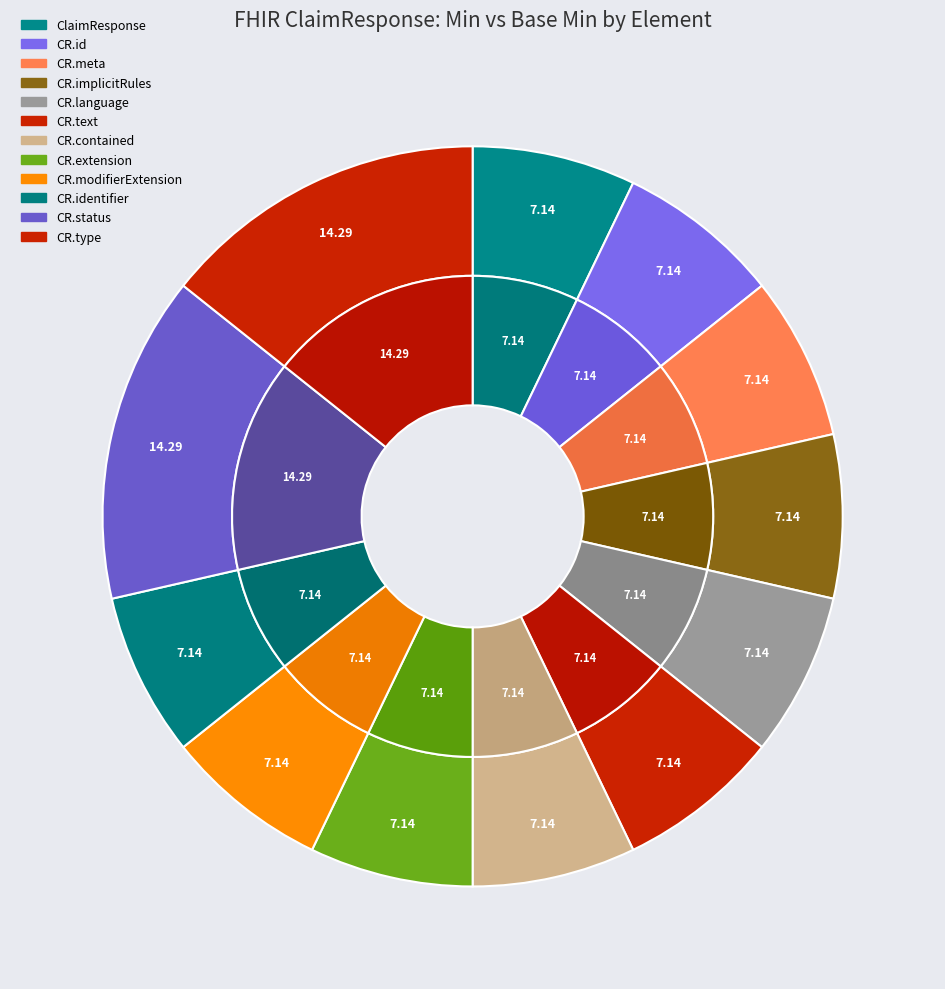

Does min_values represent more than half of the total?

No